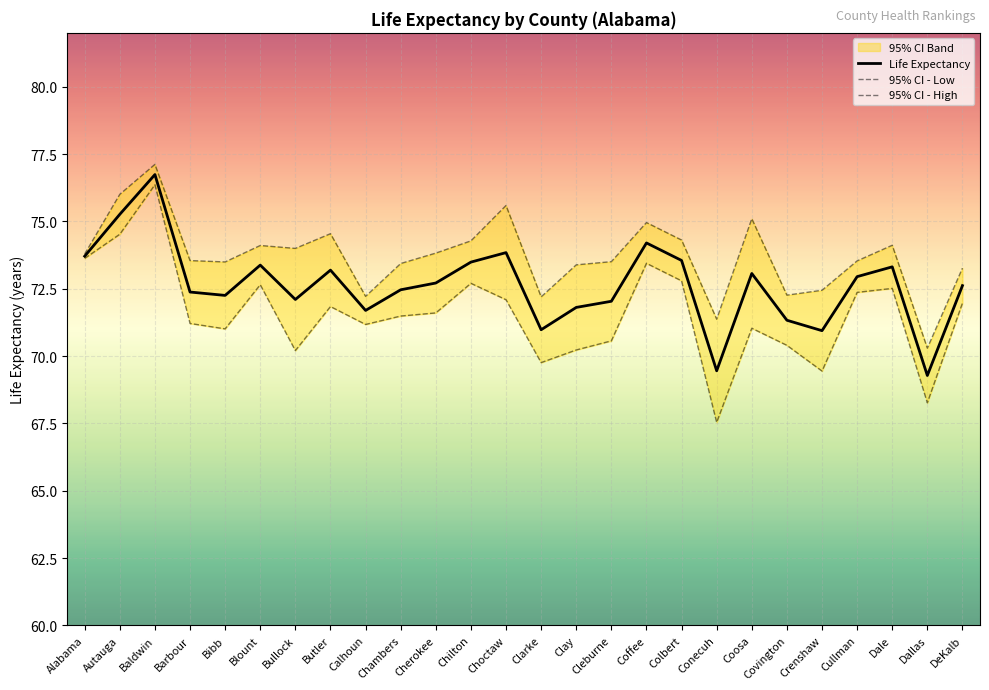

What is the sum of all Life Expectancy values?

1888.7